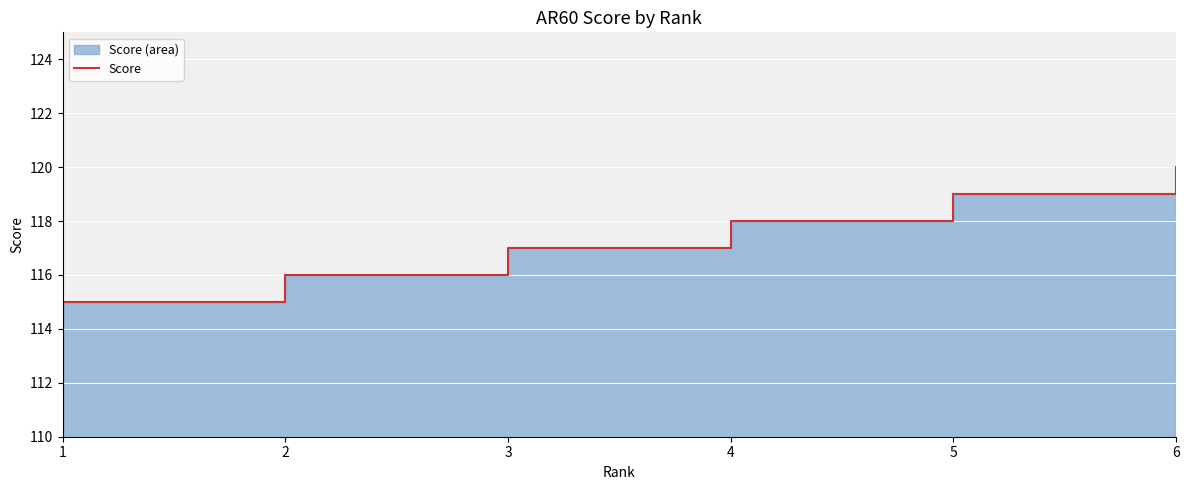

What is the value of the 5th point from the left?

119